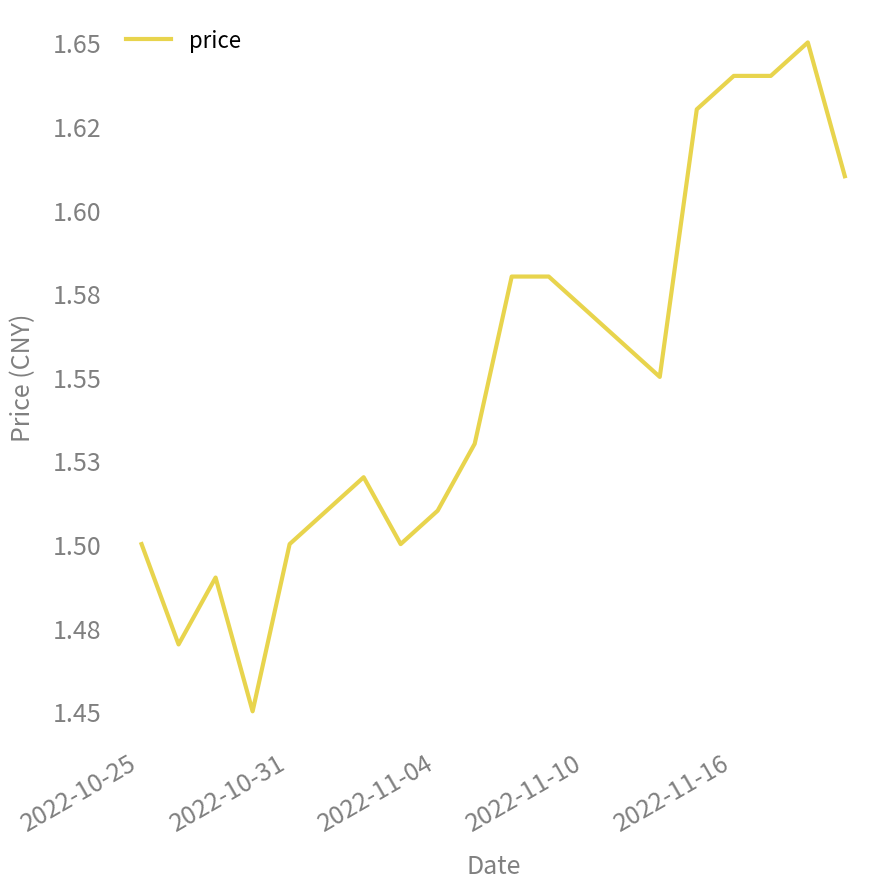

Is this an area chart (filled region under the line)?

No